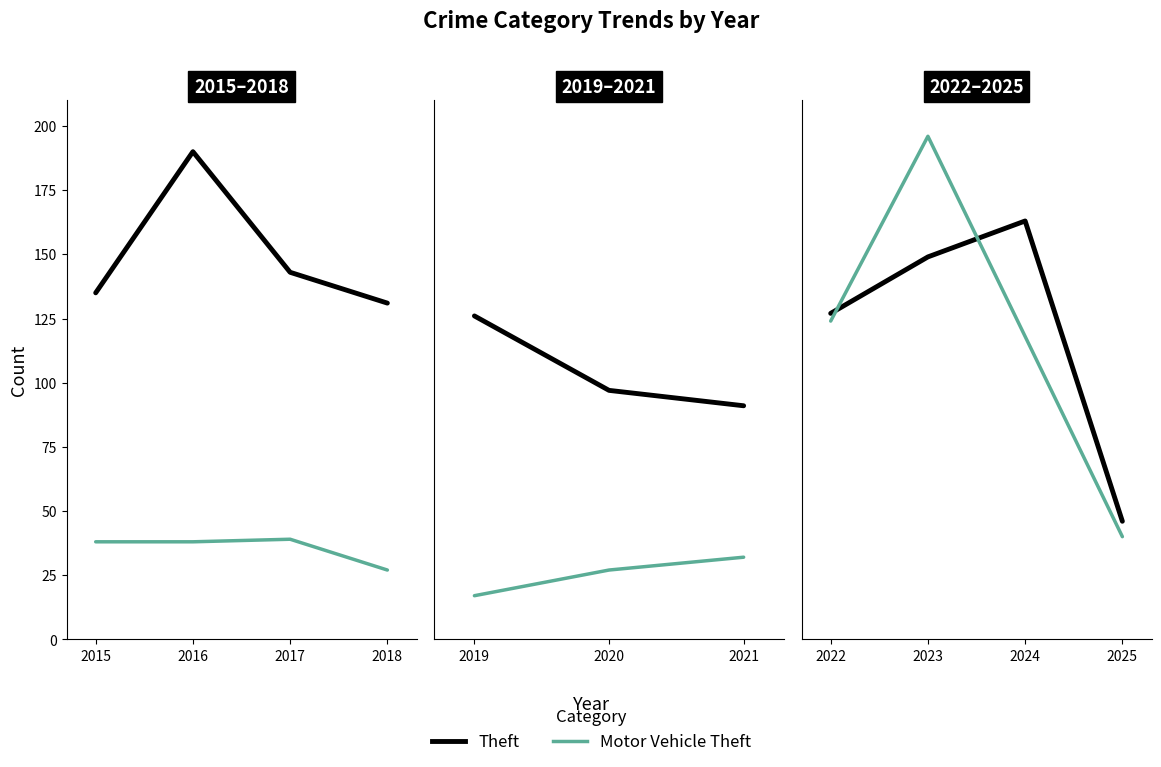

What is the greatest value displayed?

190